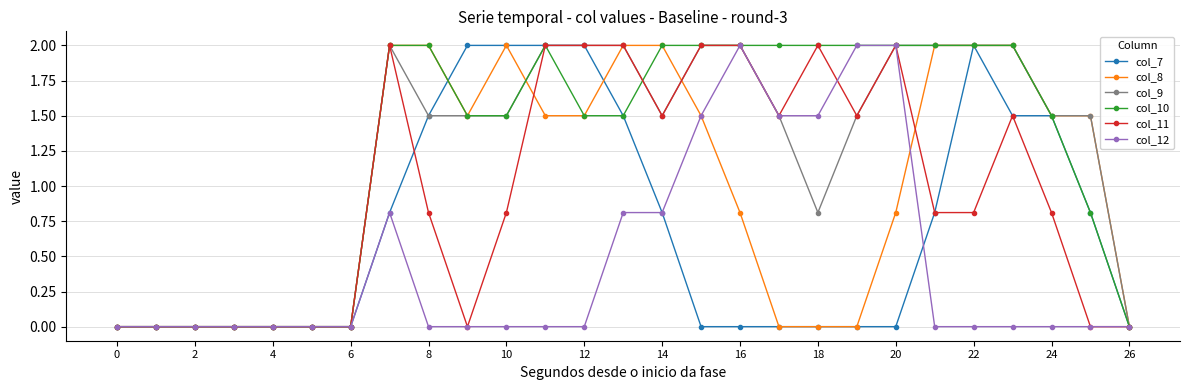

What is the maximum value shown in the chart?

2.0